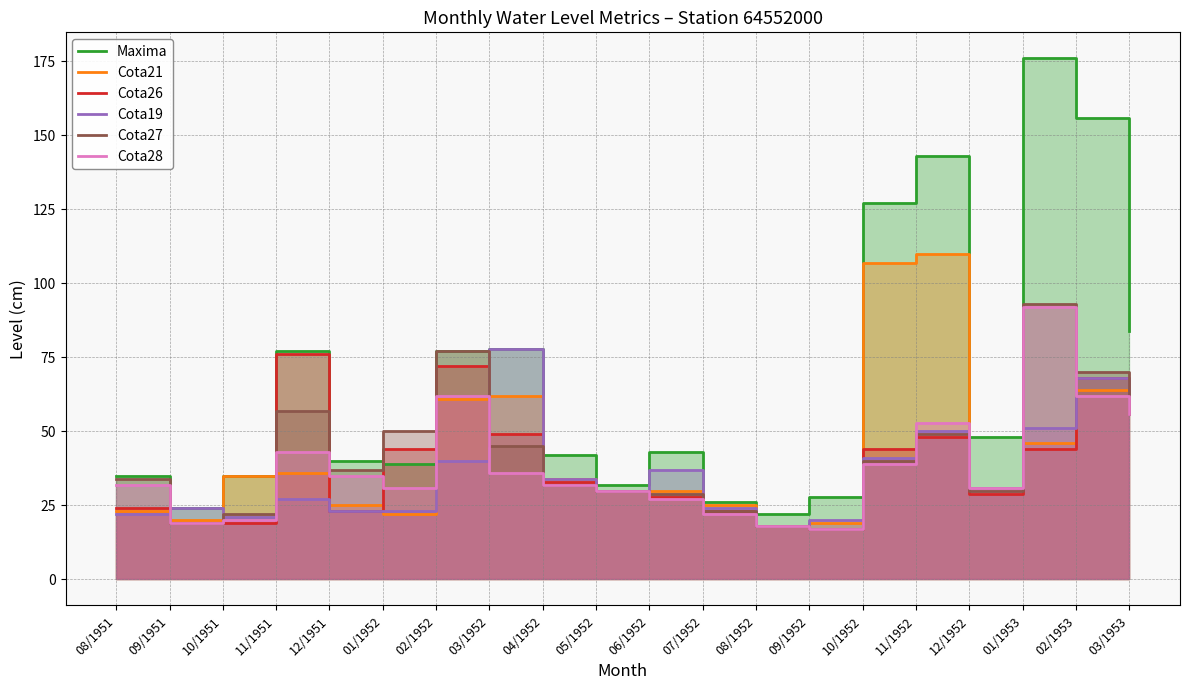

The value of Cota27 at 03/1953 is 56. True or false?

True